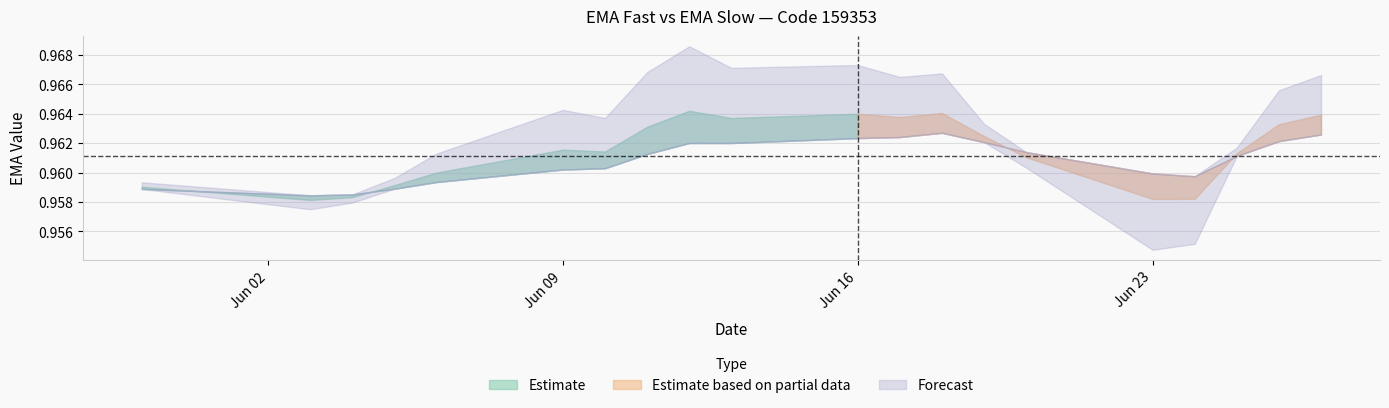

Does the chart have visible grid lines?

Yes